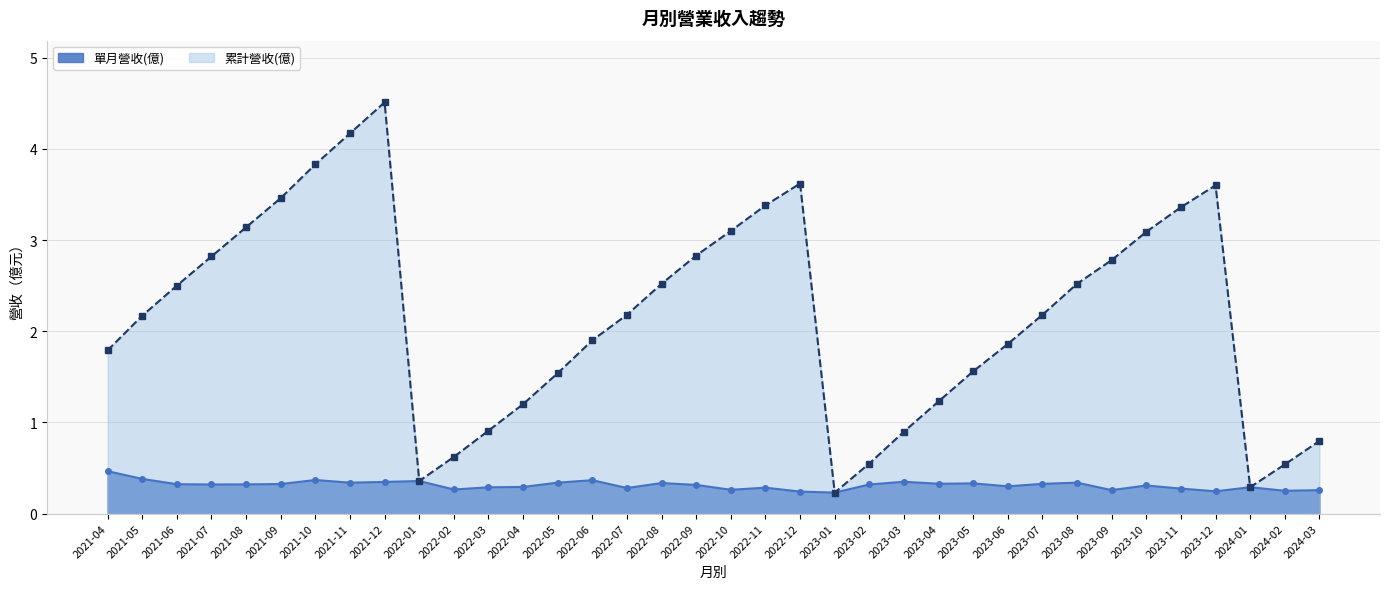

Rank the categories by 單月營收(億) value from highest to lowest.

2021-04, 2021-05, 2021-10, 2022-06, 2022-01, 2023-03, 2021-12, 2021-11, 2022-05, 2023-08, 2022-08, 2023-05, 2023-04, 2023-07, 2021-09, 2021-06, 2021-08, 2021-07, 2023-02, 2022-09, 2023-10, 2023-06, 2022-04, 2024-01, 2022-03, 2022-11, 2022-07, 2023-11, 2022-02, 2022-10, 2023-09, 2024-03, 2024-02, 2023-12, 2022-12, 2023-01